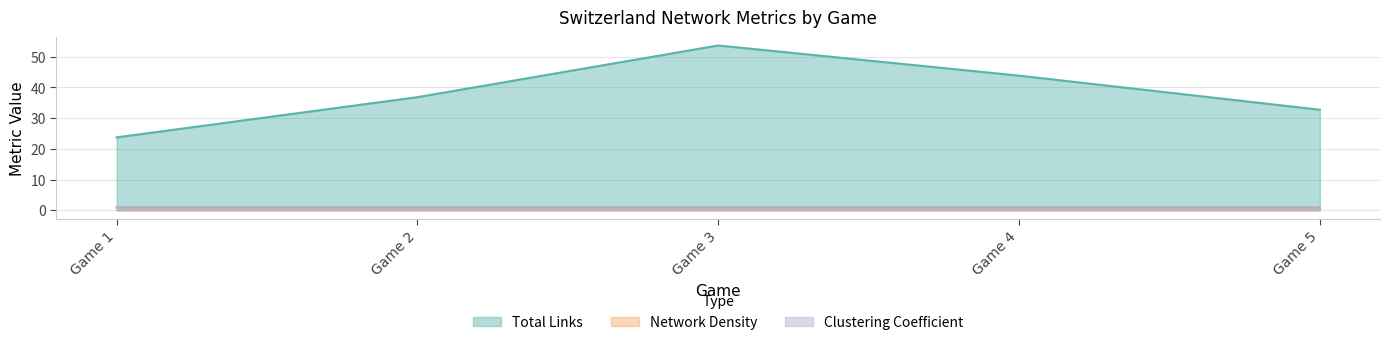

Between Game 1 and Game 2, which is larger?

Game 2